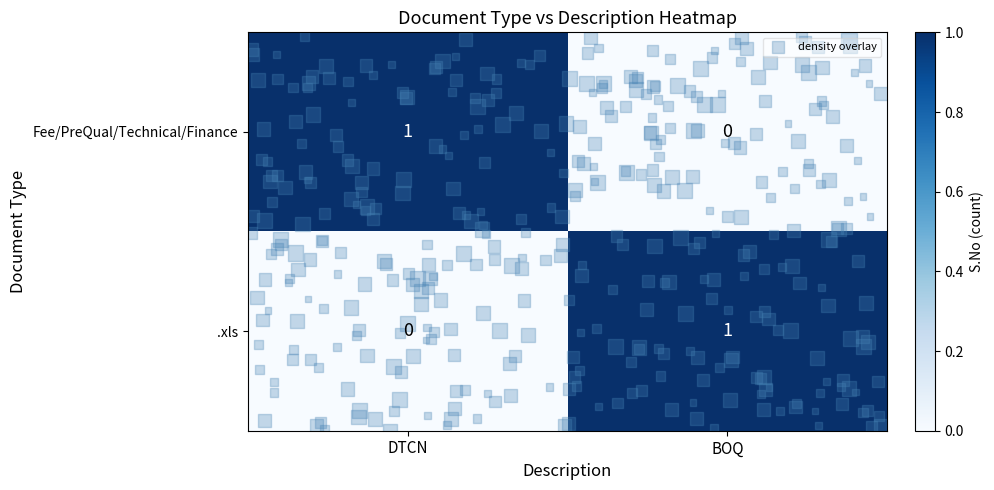

Is the value of Fee/PreQual/Technical/Finance at BOQ greater than the value of .xls at BOQ?

No